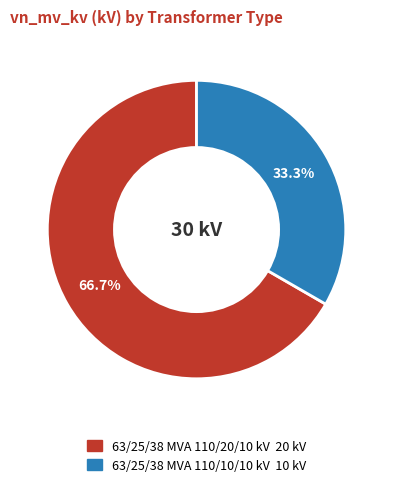

The 63/25/38 MVA 110/10/10 kV slice represents 33% of the pie. True or false?

True